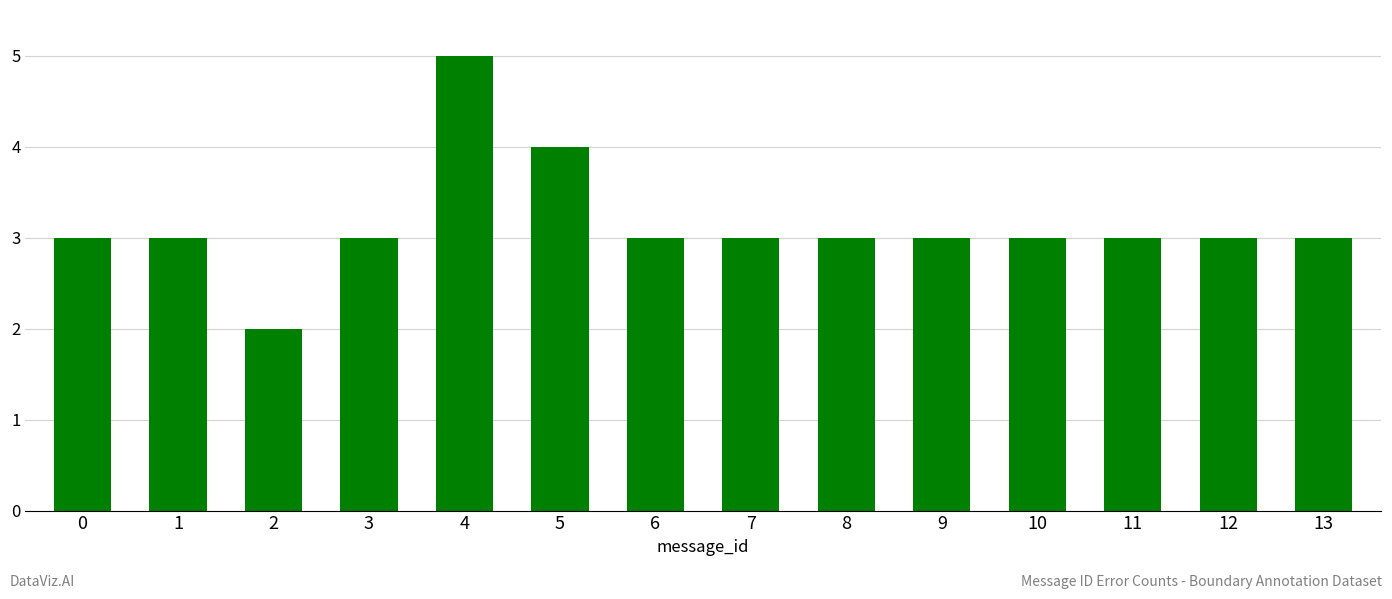

The chart shows a value of 3 at 8. True or false?

True